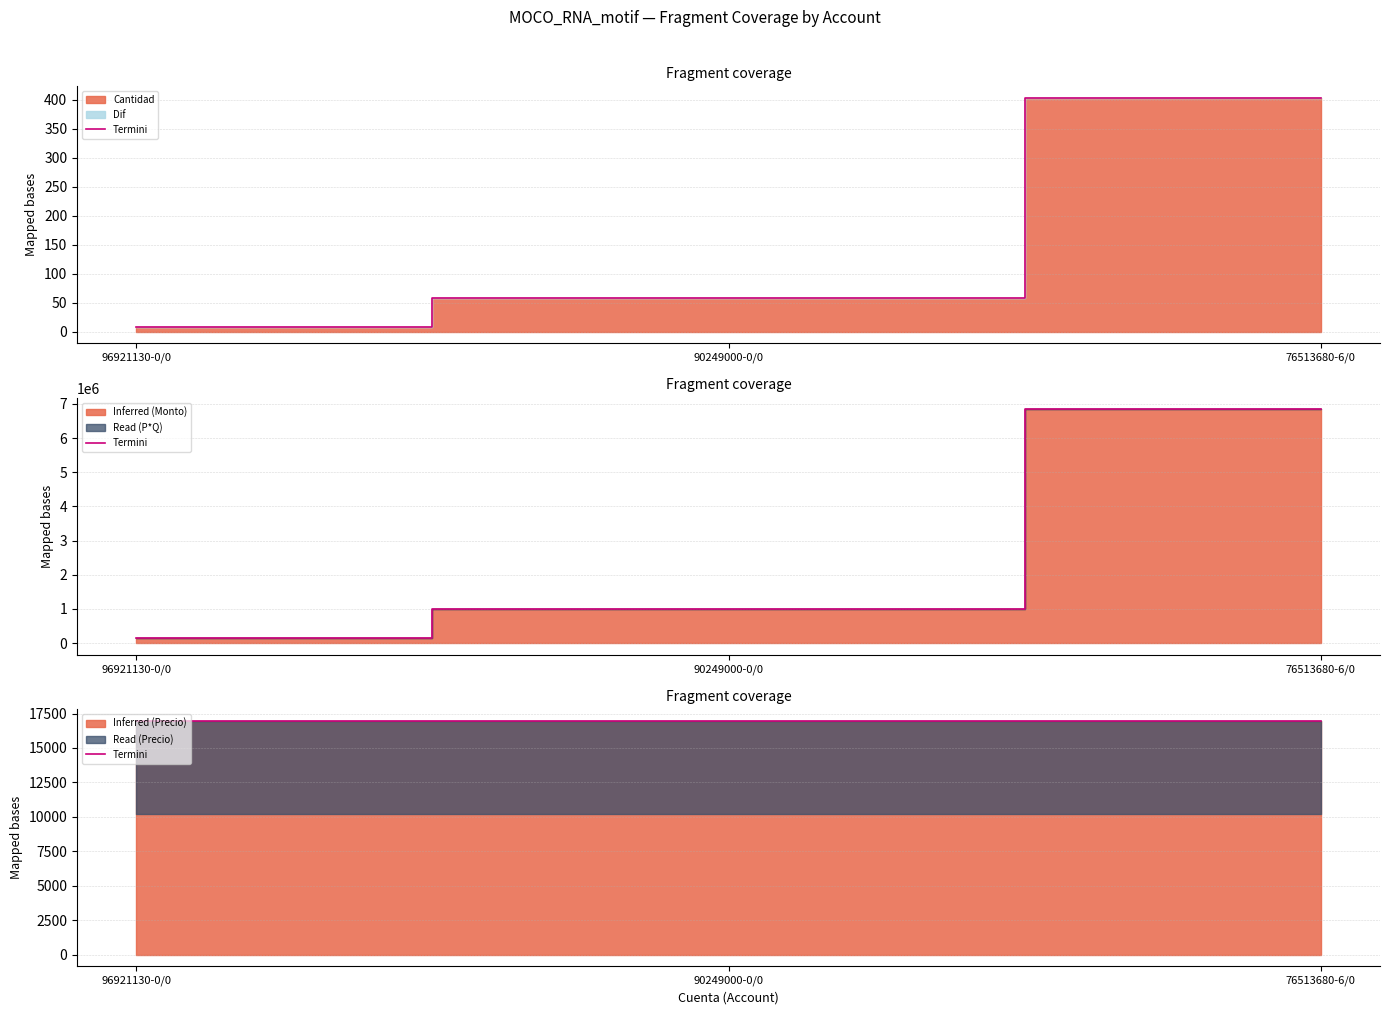

What is the value of the Precio point at the 3rd from the left?

16960.9